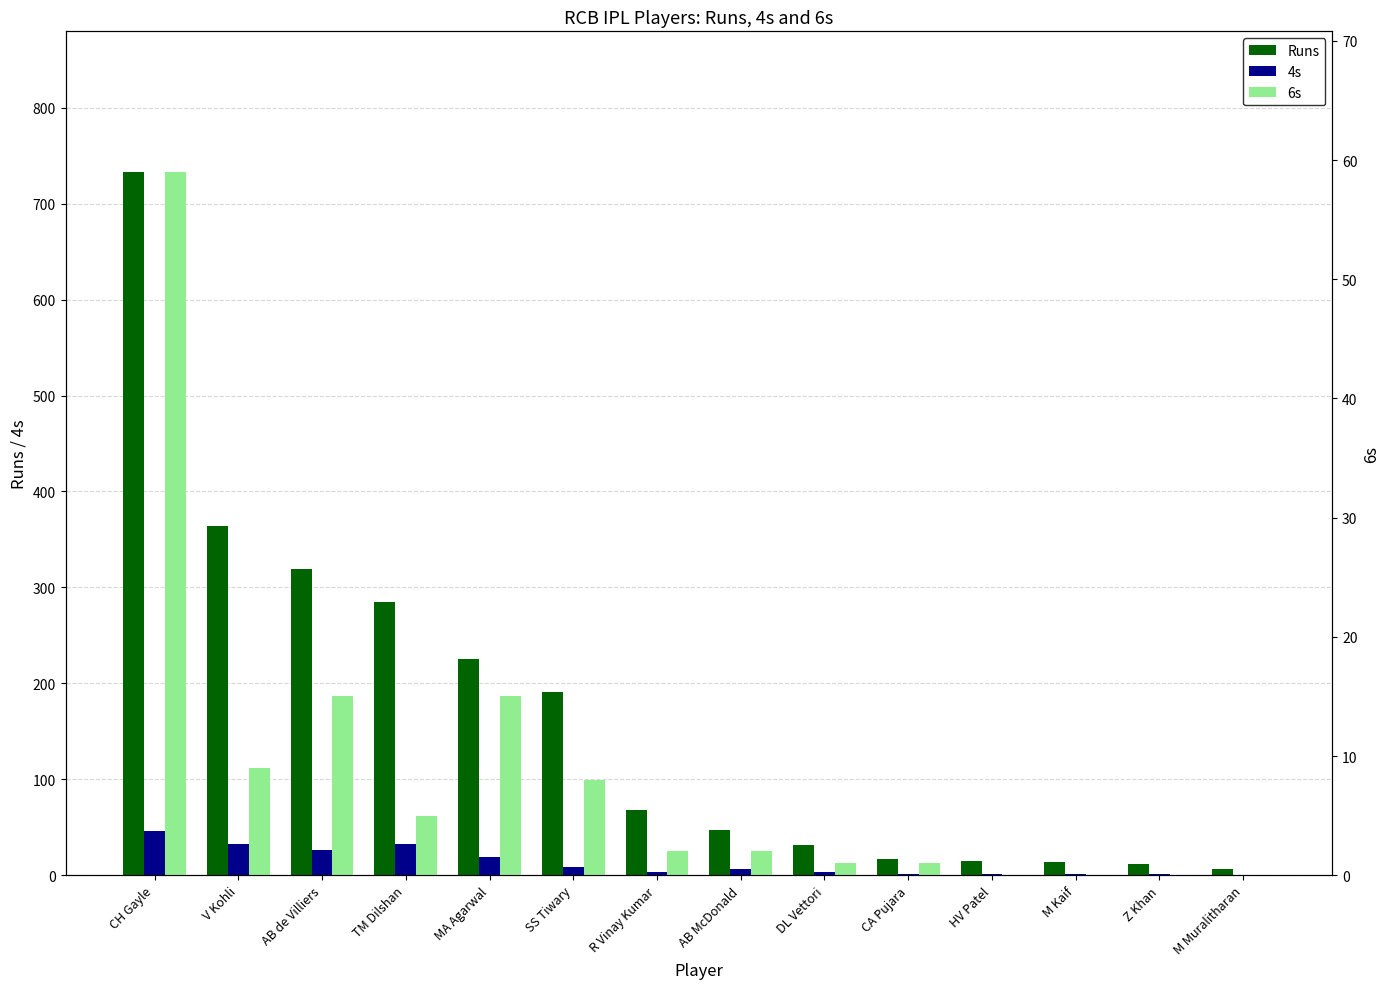

How many values in 4s are above zero?

13